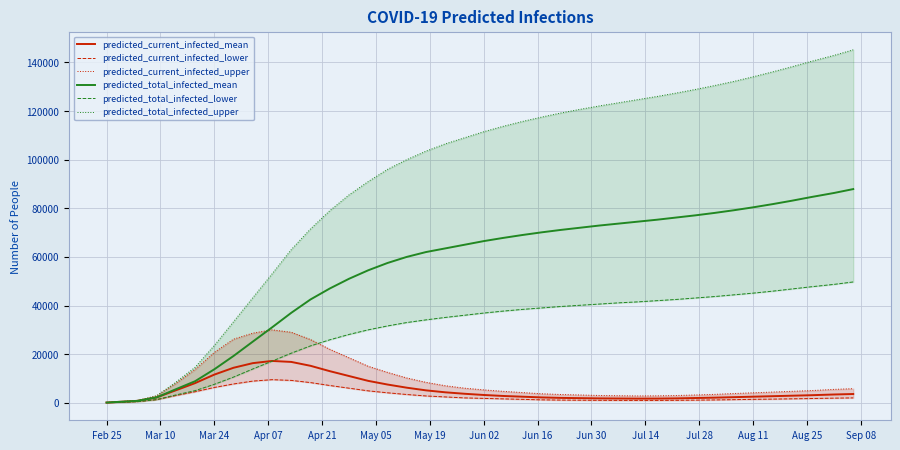

How many values in the predicted_total_infected_mean series are below 66500?

20